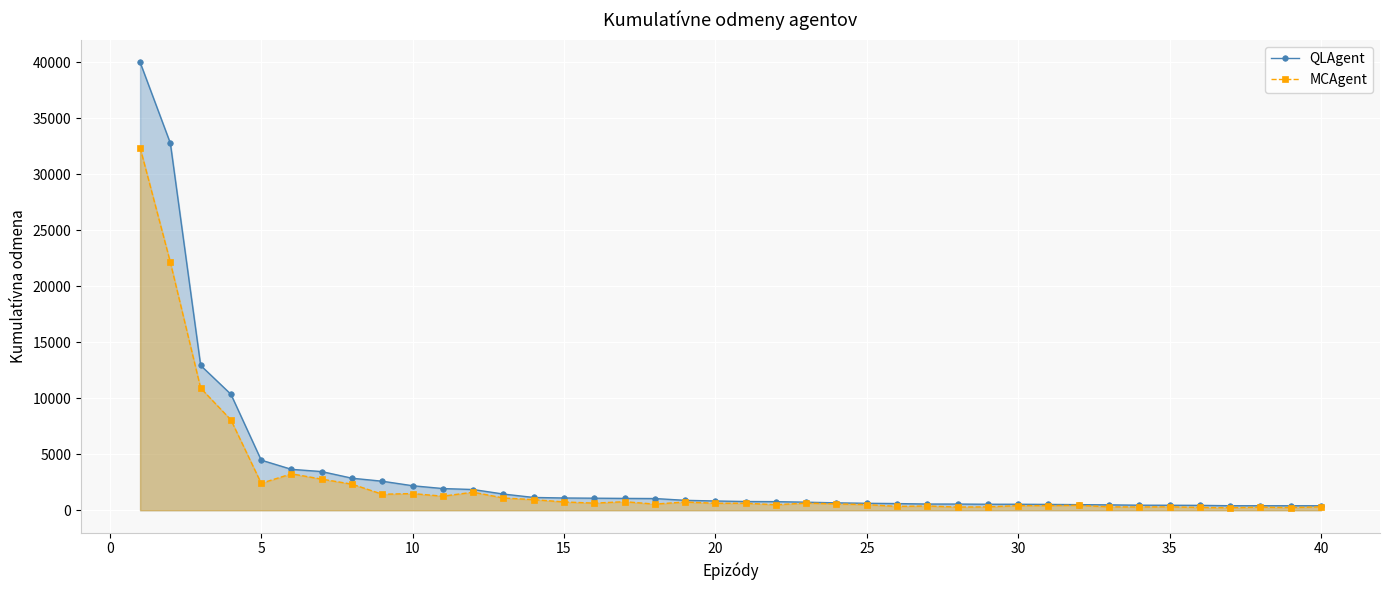

Which series has the widest spread of values?

QLAgent